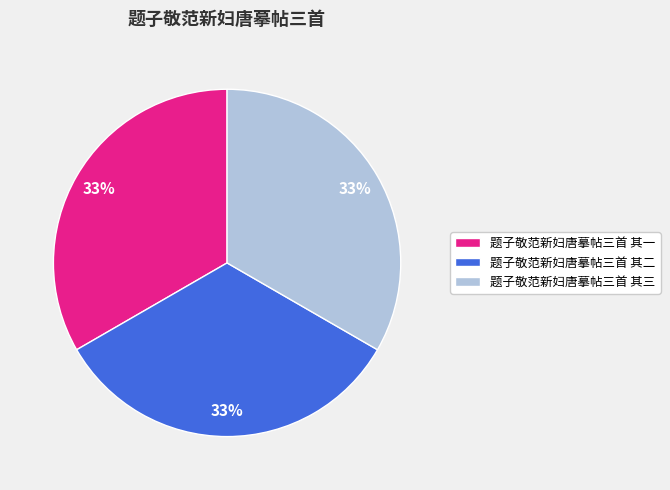

Do 题子敬范新妇唐摹帖三首 其三 and 题子敬范新妇唐摹帖三首 其一 together represent more than half of the pie?

Yes